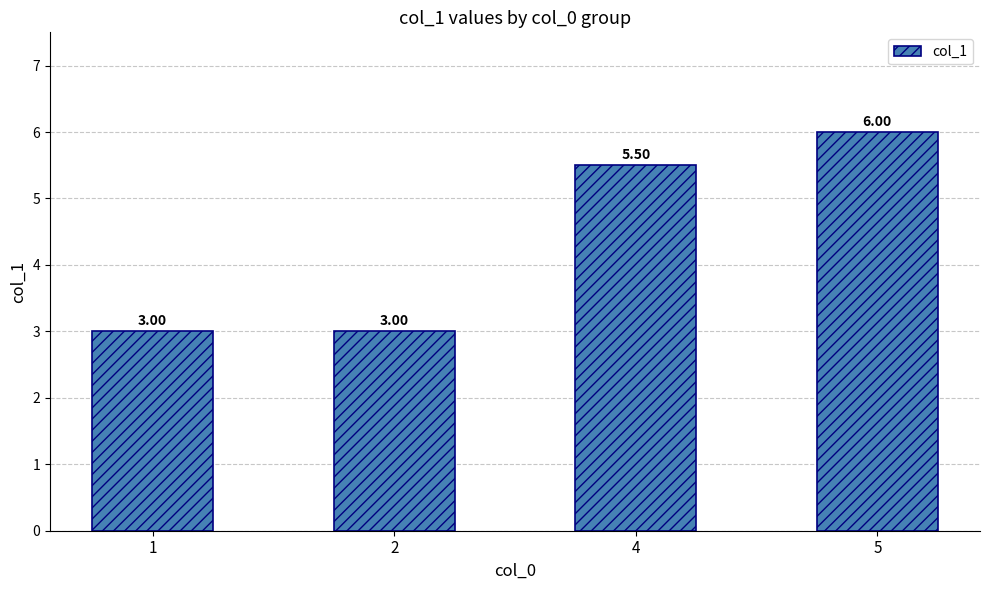

Reading left to right, extract all data points from this chart.

1=3.0	2=3.0	4=5.5	5=6.0